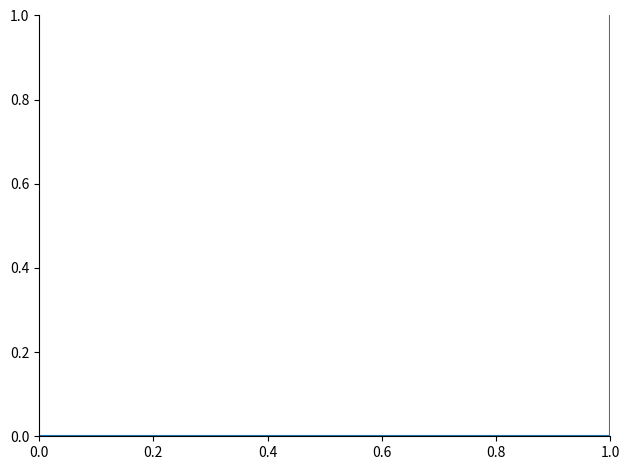

True or false: there are more than 1 points higher than both neighbors.

False